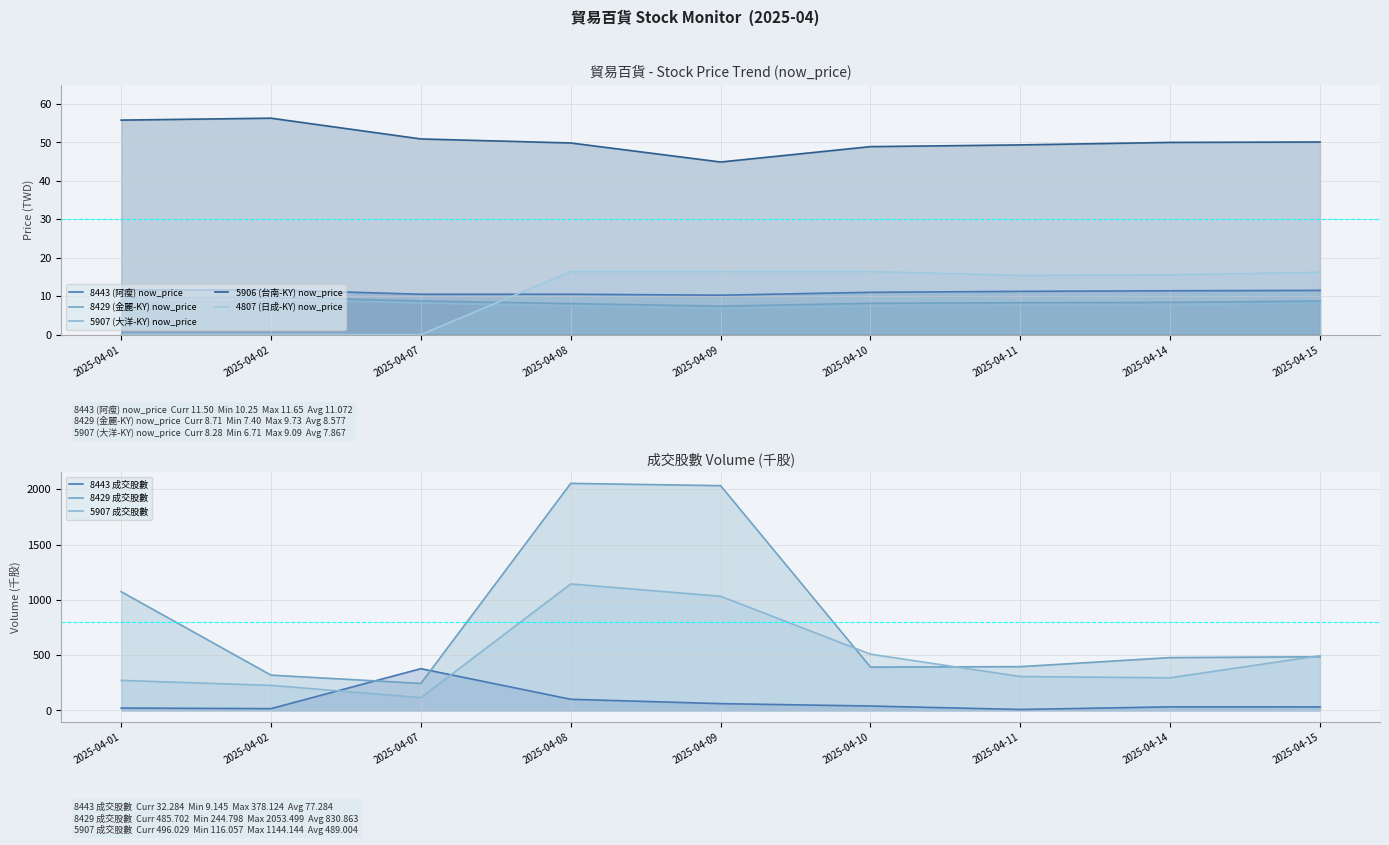

What is the spread (max minus min) of values at 2025-04-02?

56.3